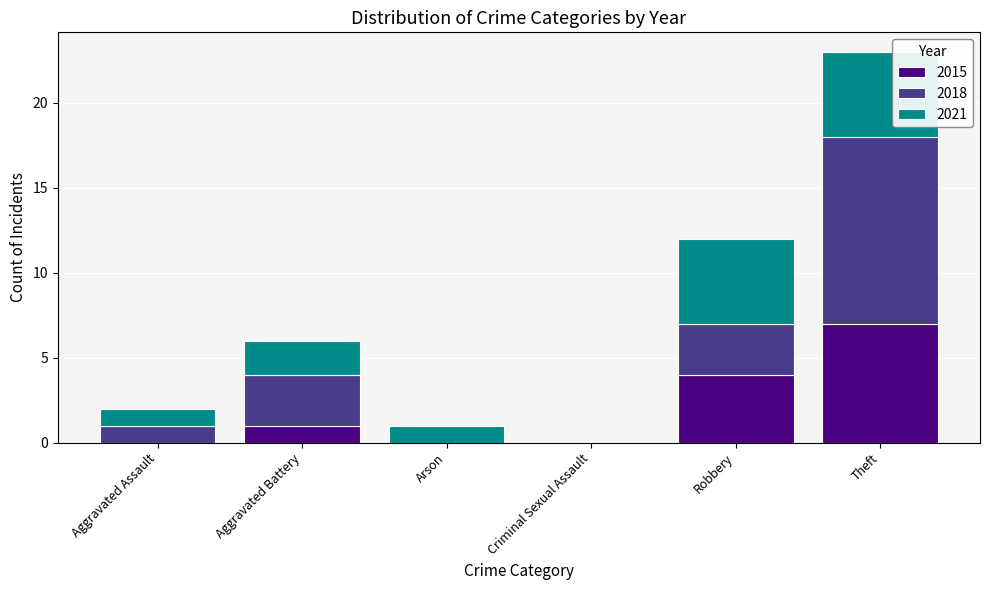

Are the bars grouped side by side (vs. stacked)?

No